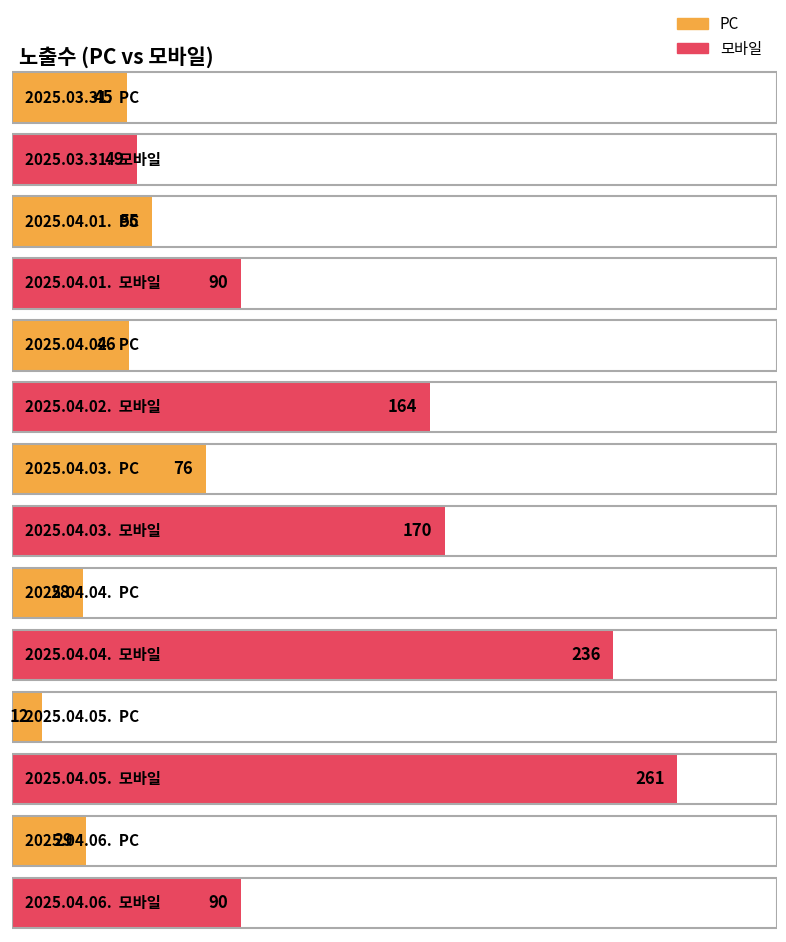

What is the total value across all series at 2025.04.06.?

119